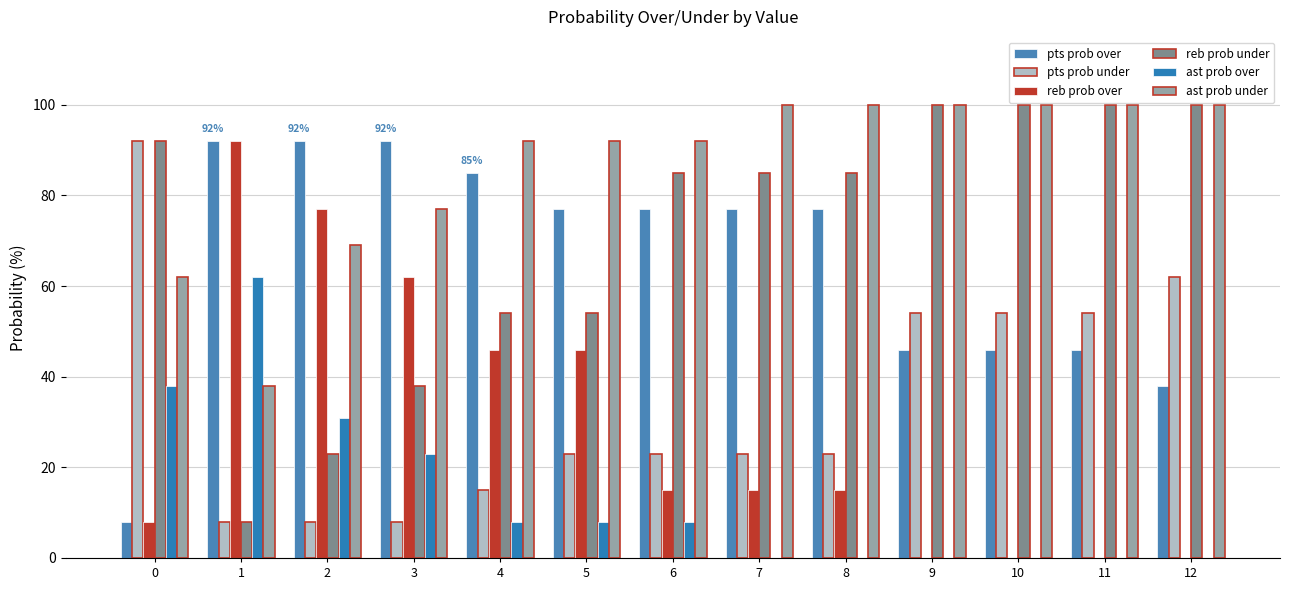

Which category has the highest value across all series?

9